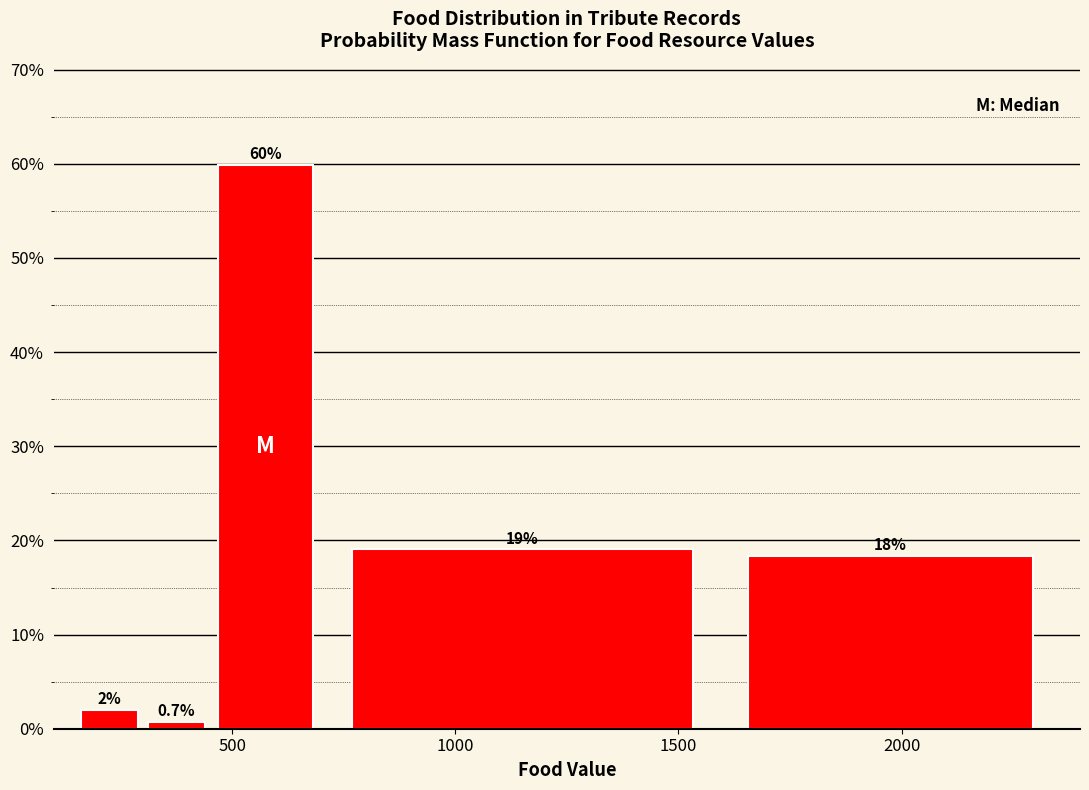

Read against the x-axis, roughly where is the centre of the tallest bar?

600